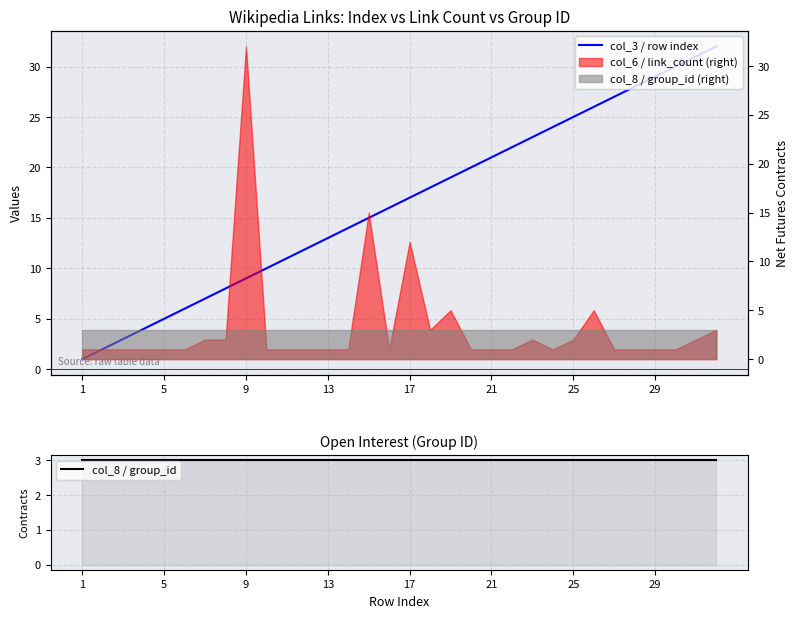

Which series has the largest total across all categories?

col_3 / row index